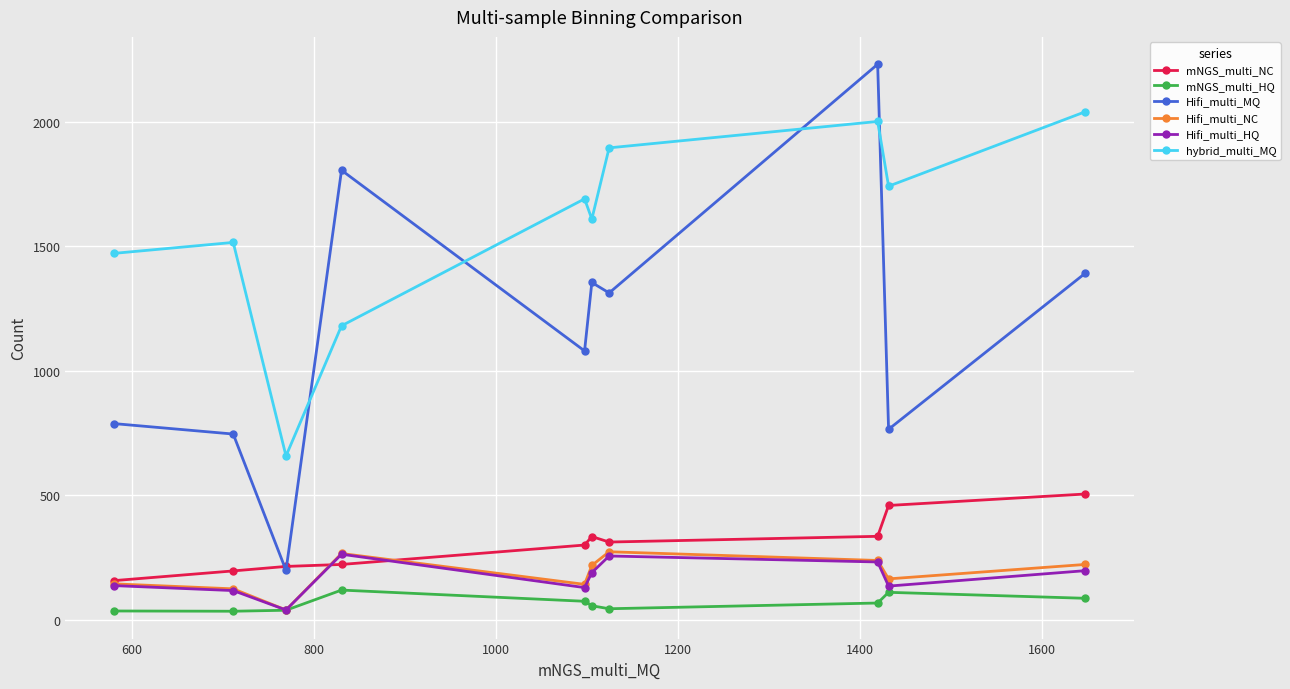

Which series has the widest spread of values?

Hifi_multi_MQ